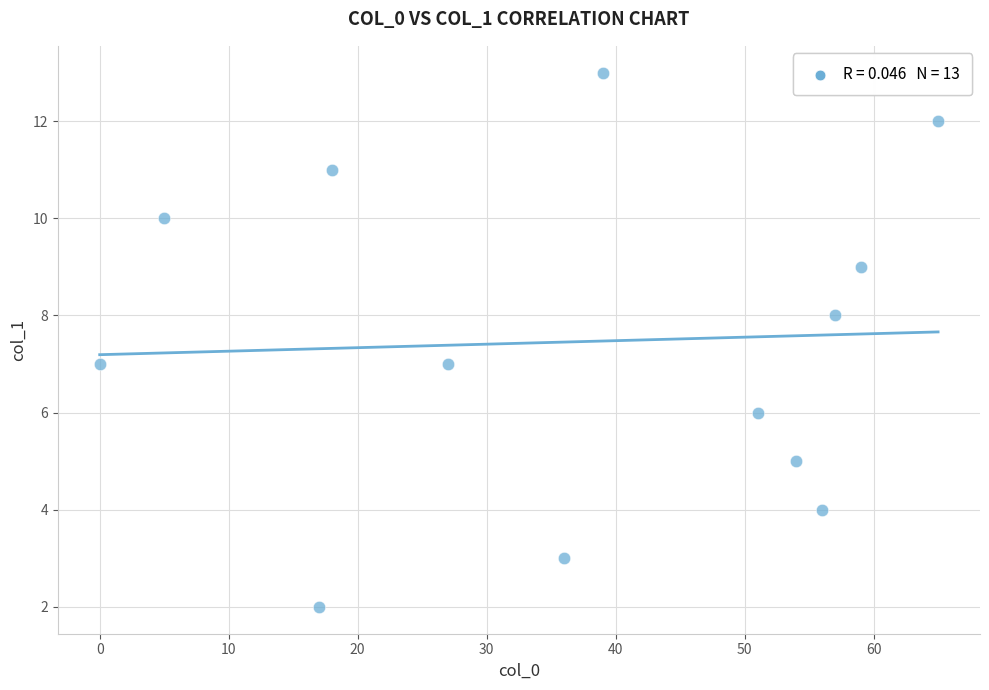

What is the range of X values (max minus min)?

65